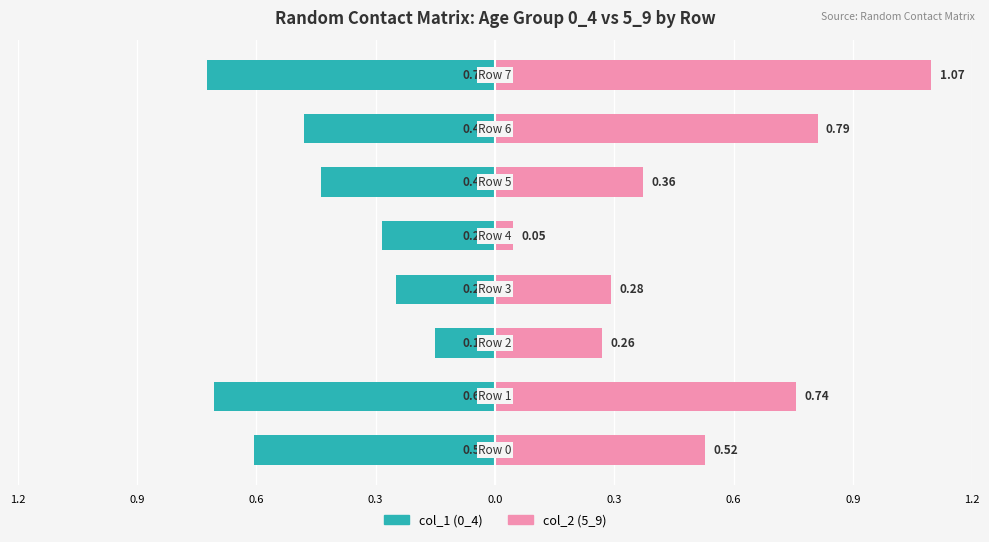

How many bars are there in total?

16